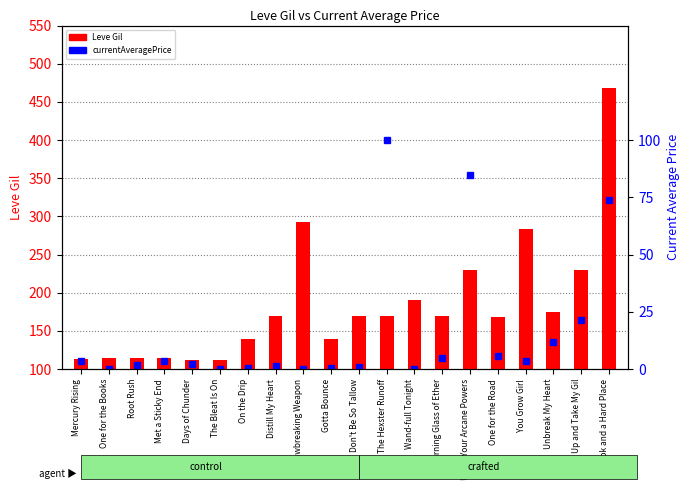

What position from the left is Mercury Rising?

1